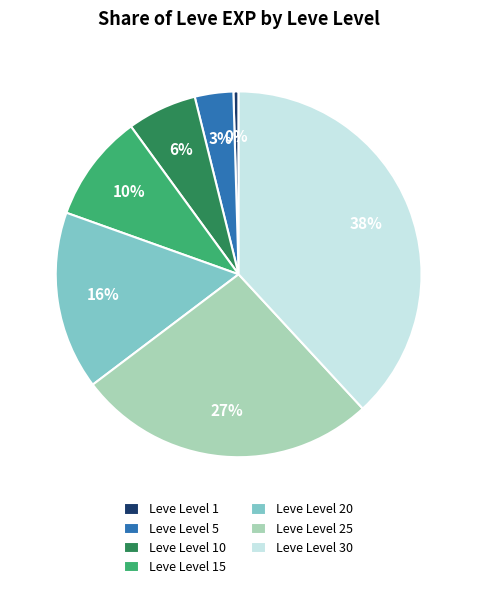

To the nearest percent, what is the difference between the largest and smallest slice percentages?

38%